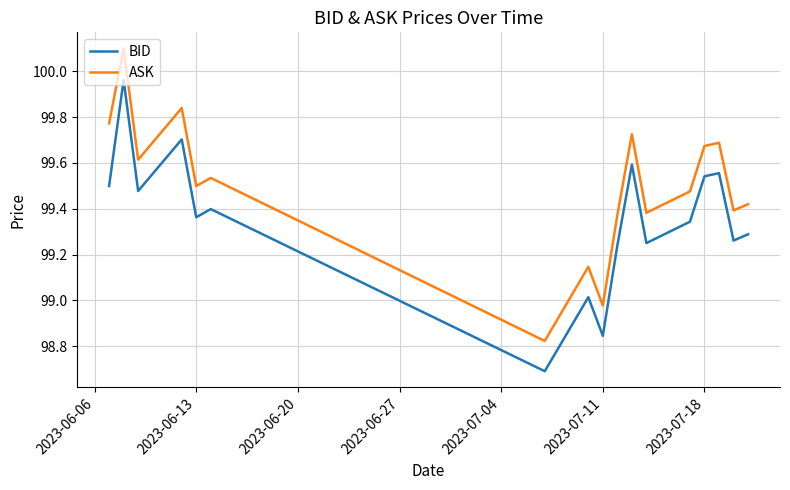

Which series has the largest total across all categories?

ASK